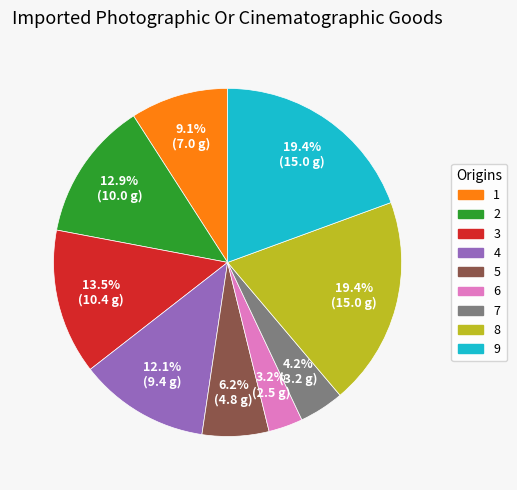

Which slice is the smallest?

6